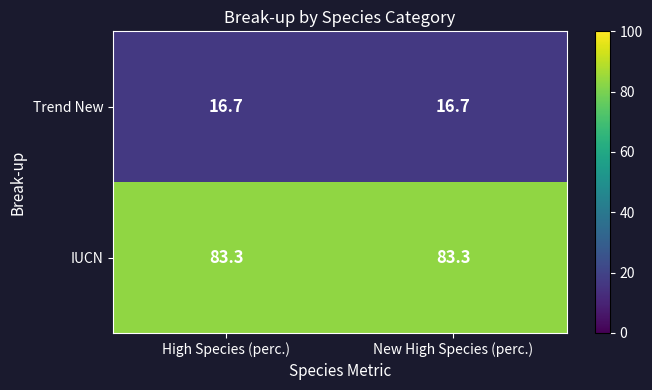

Reading left to right, transcribe all the data shown in this chart.

Trend New: 16.7	16.7
IUCN: 83.3	83.3